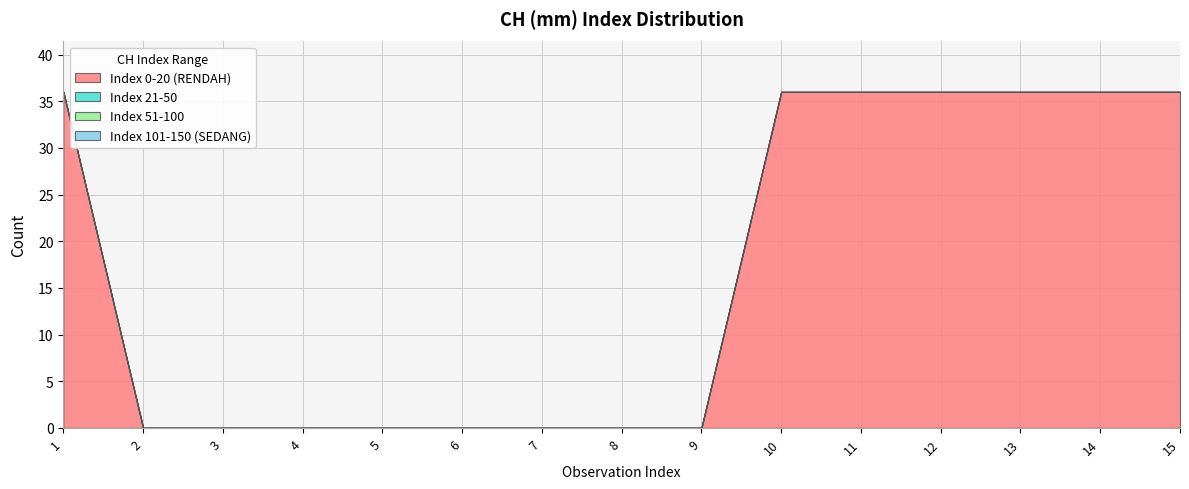

How many lines are shown in the chart?

4